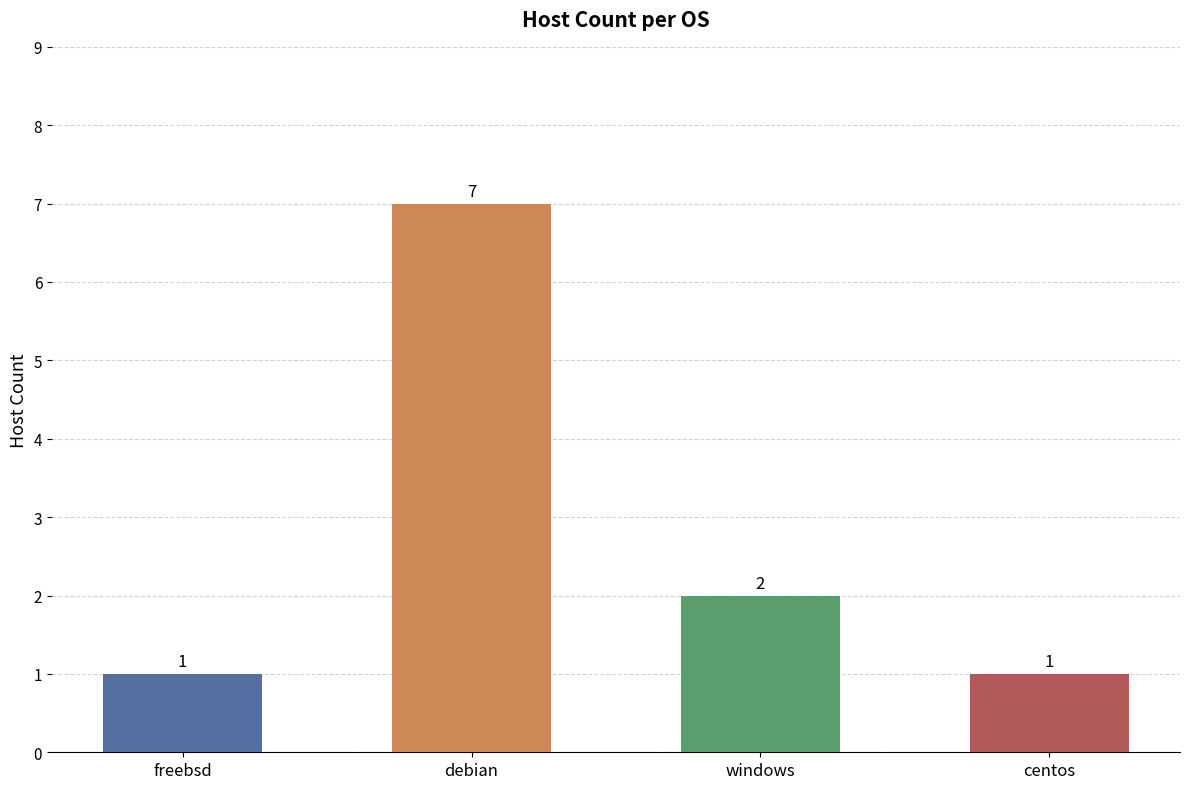

At which label is the value closest to 4?

windows